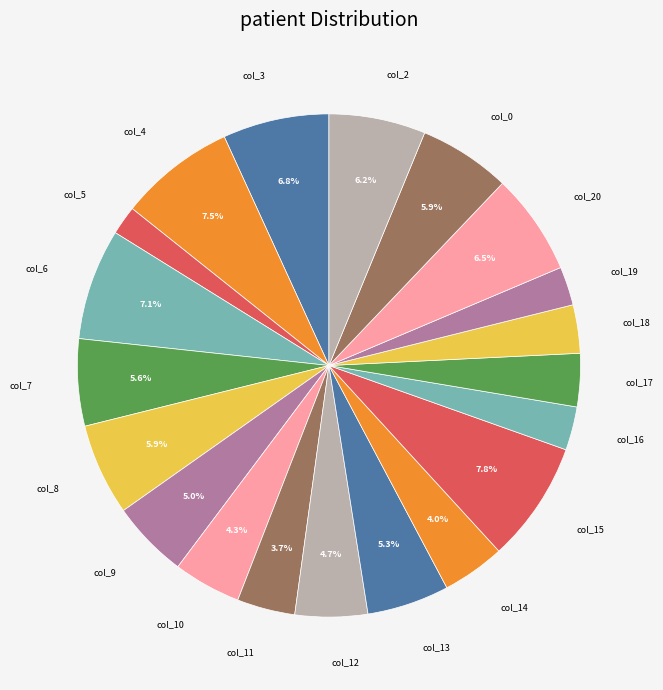

True or false: col_11 accounts for 17% of the total.

False